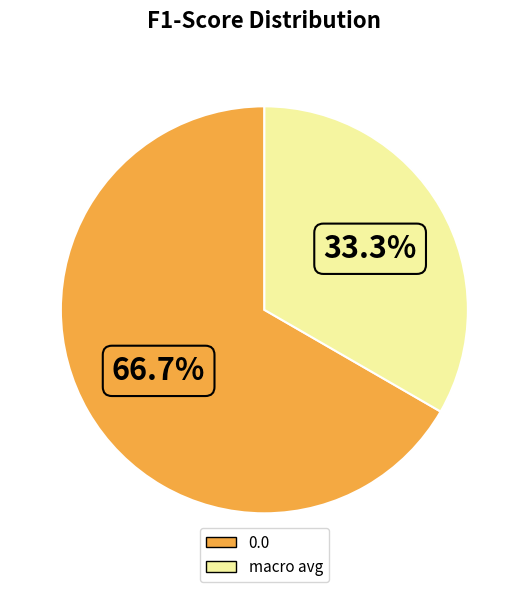

How many slices are in this pie chart?

2